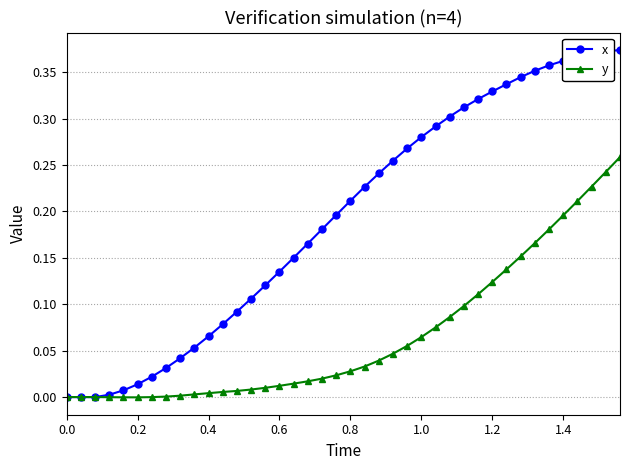

Which series has the largest total across all categories?

x